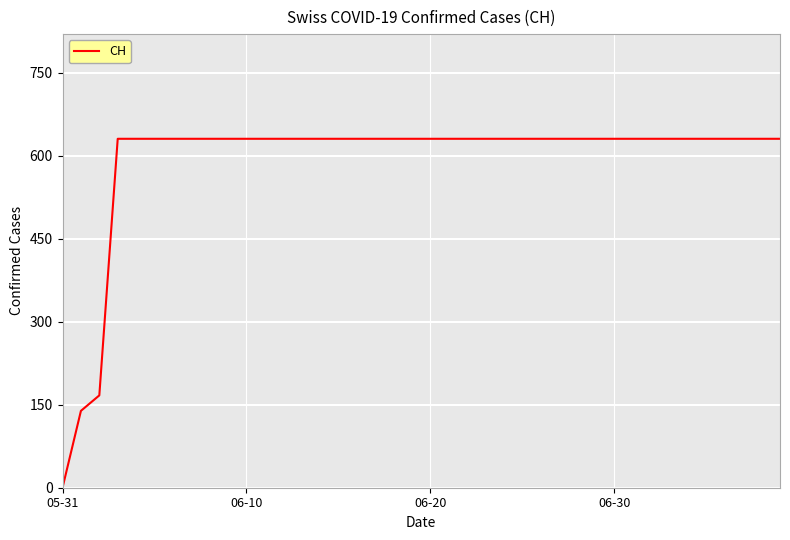

What is the maximum value shown in the chart?

631